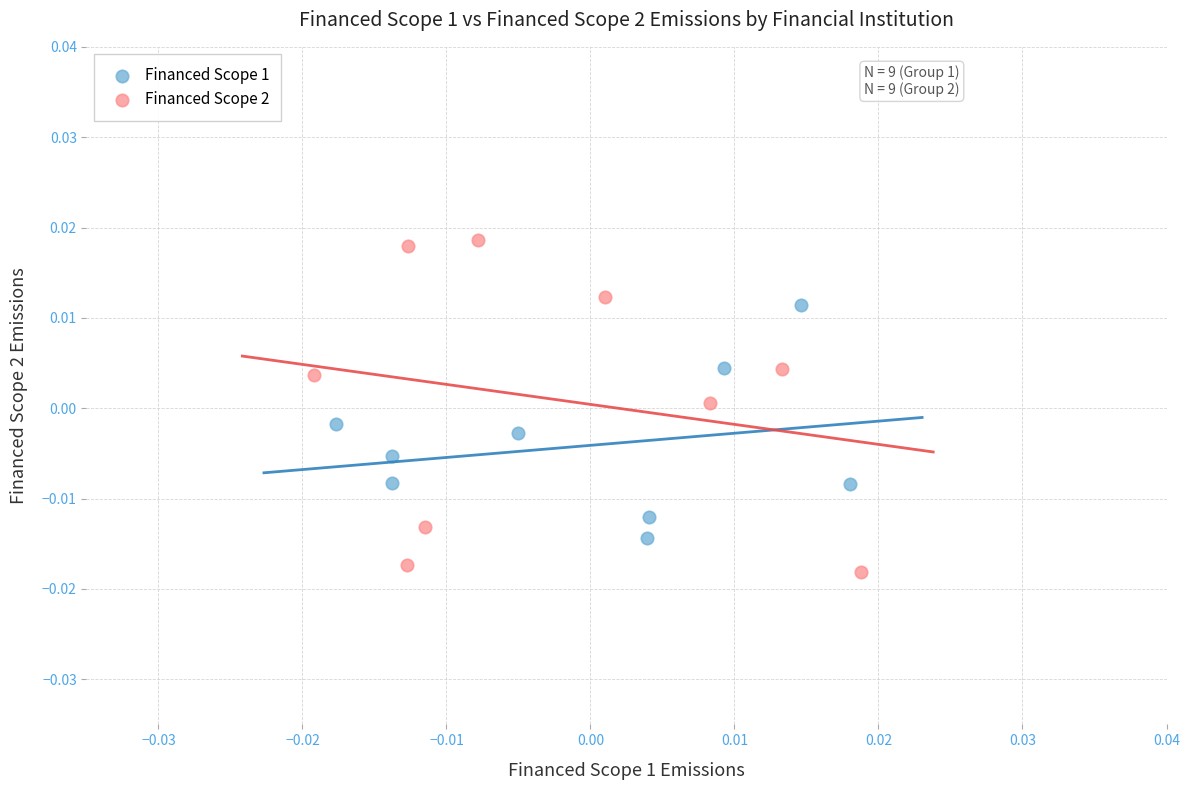

Which series has the largest Y range (max minus min)?

Financed Scope 2